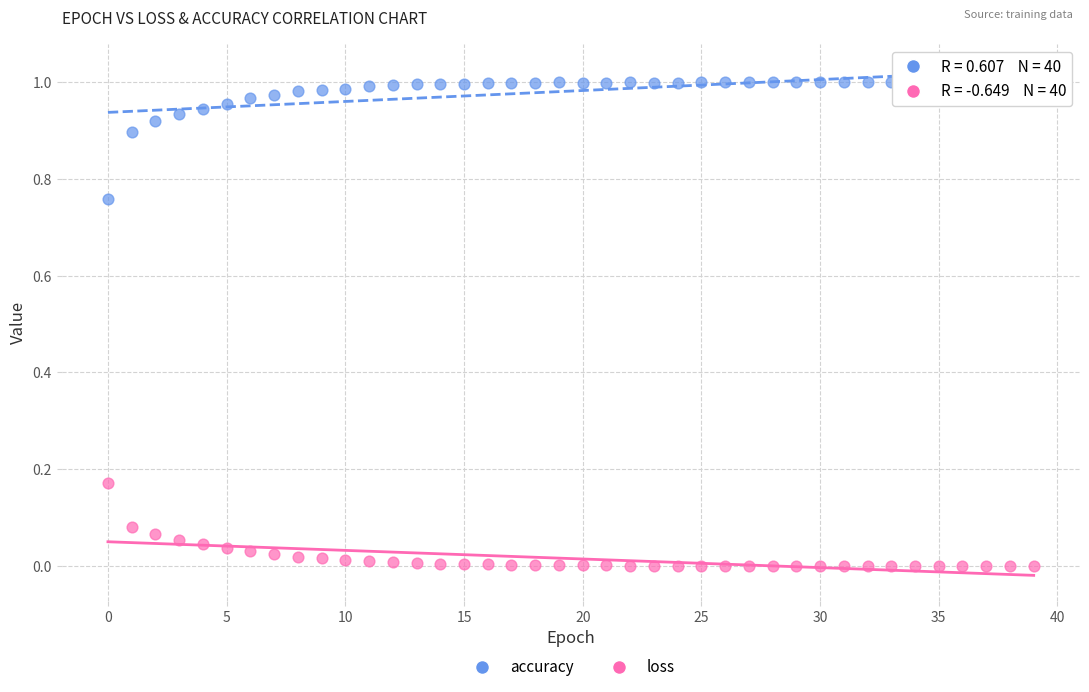

Which series contains the lowest Y value?

loss